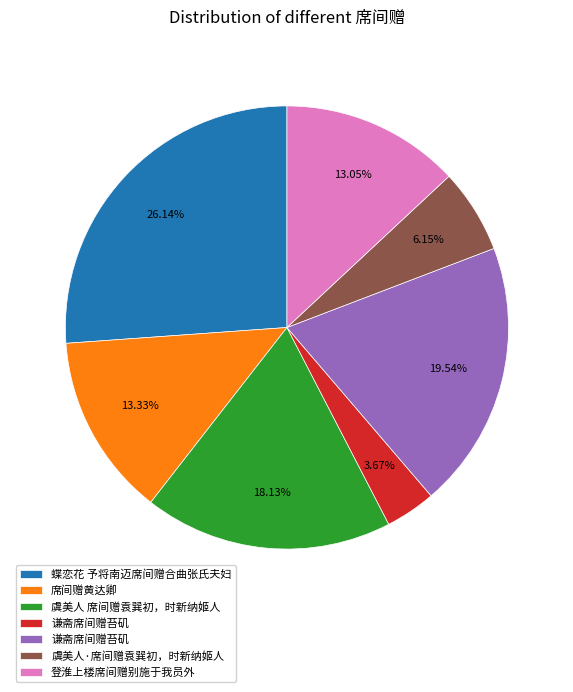

Is there any slice that represents more than half of the pie?

No